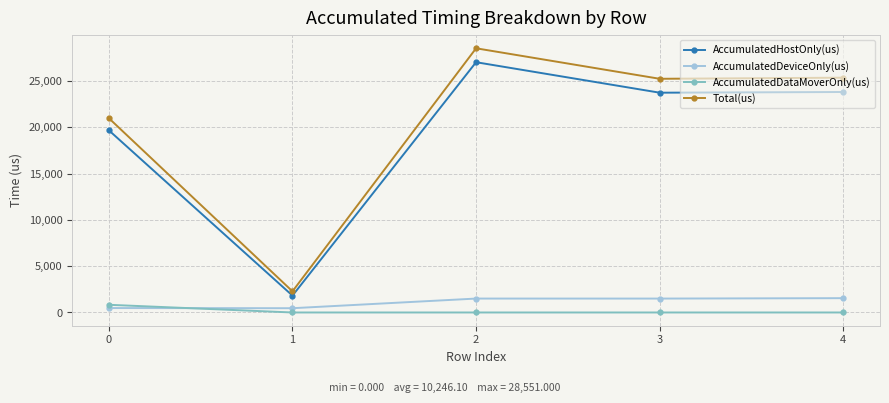

True or false: AccumulatedDataMoverOnly(us) has more than 2 points higher than both neighbors.

False